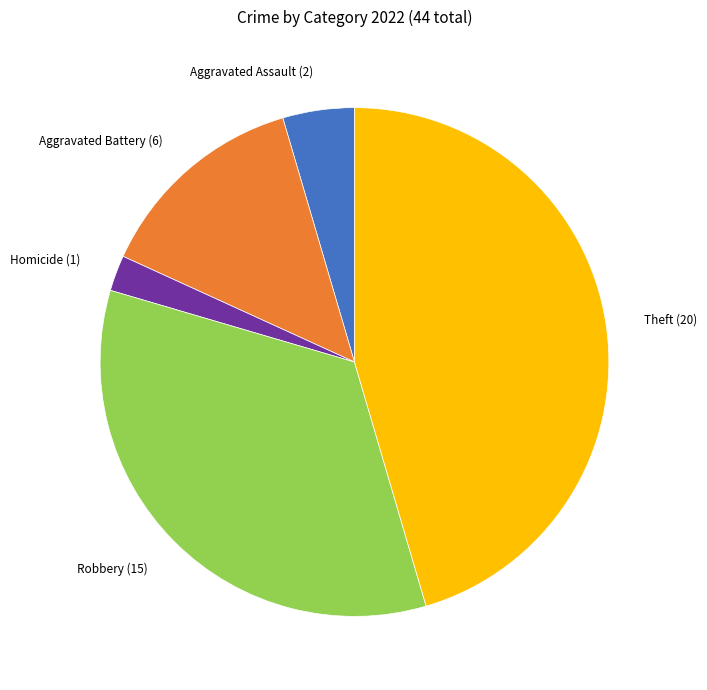

Is there a majority slice in this chart?

No